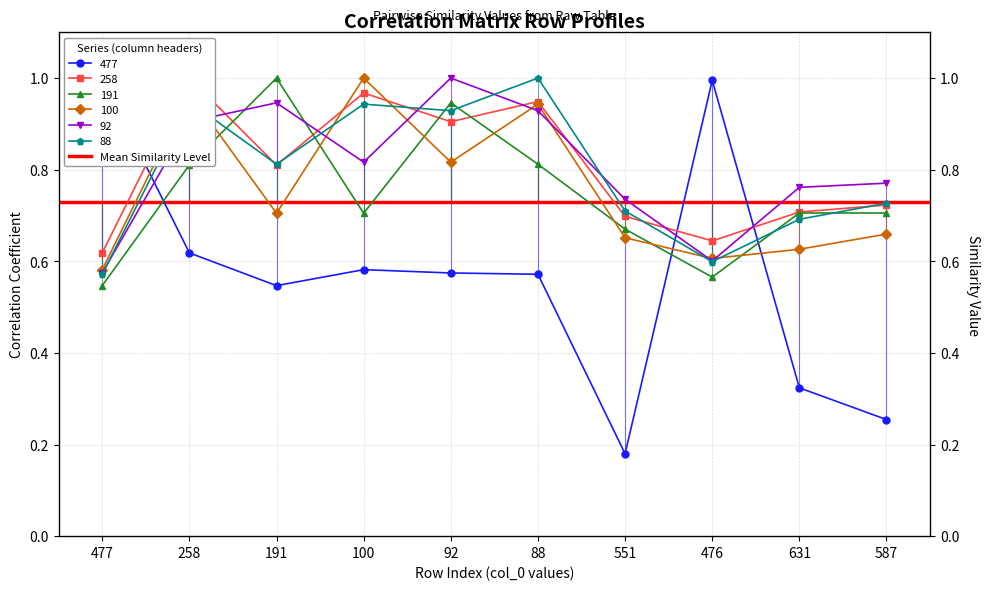

Reading left to right, list all the values displayed in this chart.

477: 477=1.0	258=0.6	191=0.5	100=0.6	92=0.6	88=0.6	551=0.2	476=1.0	631=0.3	587=0.3
258: 477=0.6	258=1.0	191=0.8	100=1.0	92=0.9	88=0.9	551=0.7	476=0.6	631=0.7	587=0.7
191: 477=0.5	258=0.8	191=1.0	100=0.7	92=0.9	88=0.8	551=0.7	476=0.6	631=0.7	587=0.7
100: 477=0.6	258=1.0	191=0.7	100=1.0	92=0.8	88=0.9	551=0.7	476=0.6	631=0.6	587=0.7
92: 477=0.6	258=0.9	191=0.9	100=0.8	92=1.0	88=0.9	551=0.7	476=0.6	631=0.8	587=0.8
88: 477=0.6	258=0.9	191=0.8	100=0.9	92=0.9	88=1.0	551=0.7	476=0.6	631=0.7	587=0.7